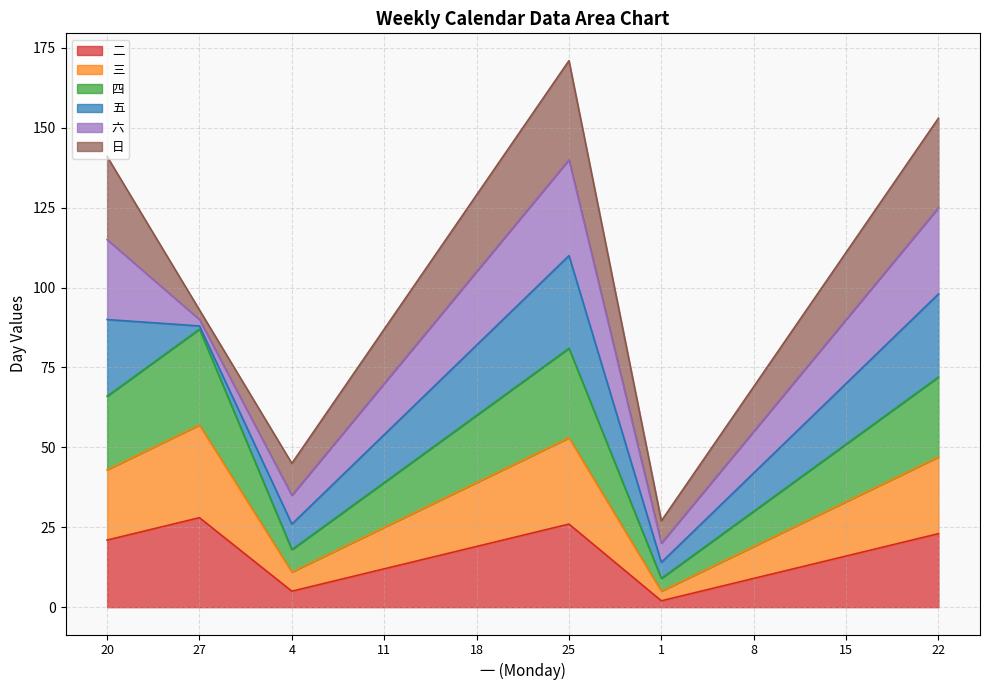

What is the highest value of the 二 series?

28